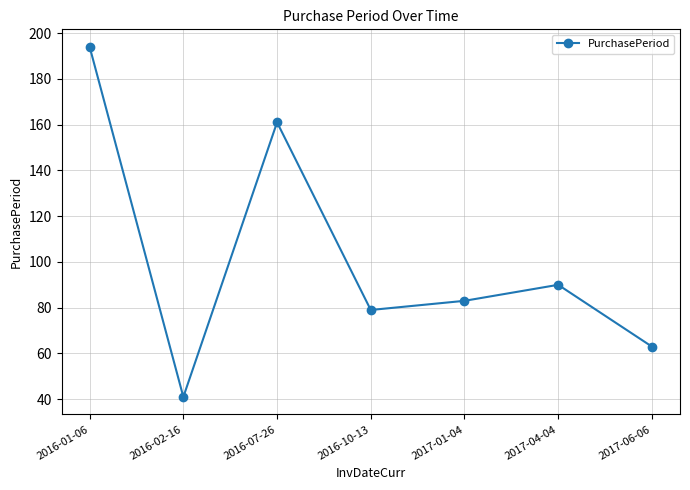

Reading left to right, extract all data points from this chart.

194	41	161	79	83	90	63